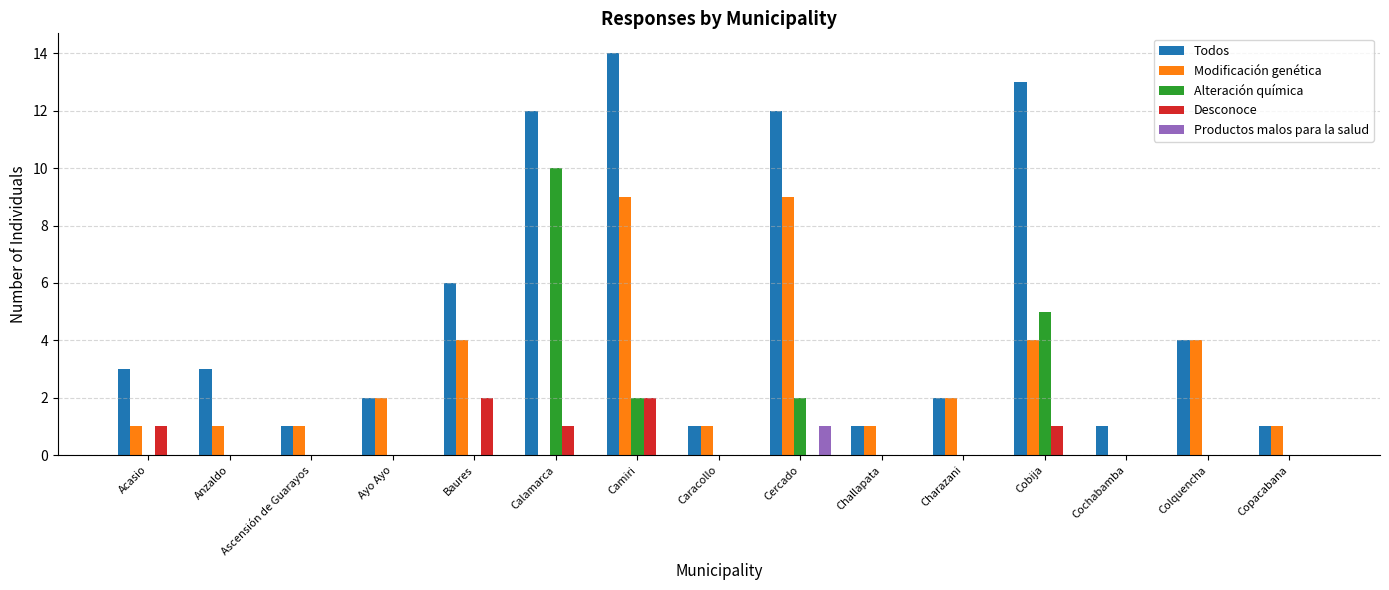

The value of Todos at Cobija is 13. True or false?

True